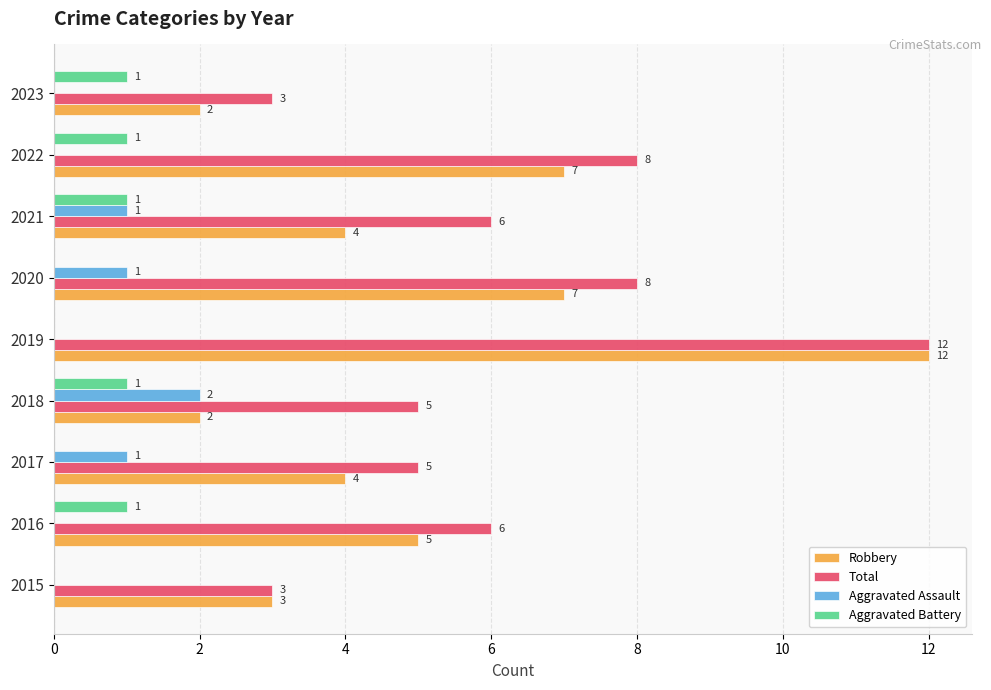

At which category is the sum across all series the highest?

2019